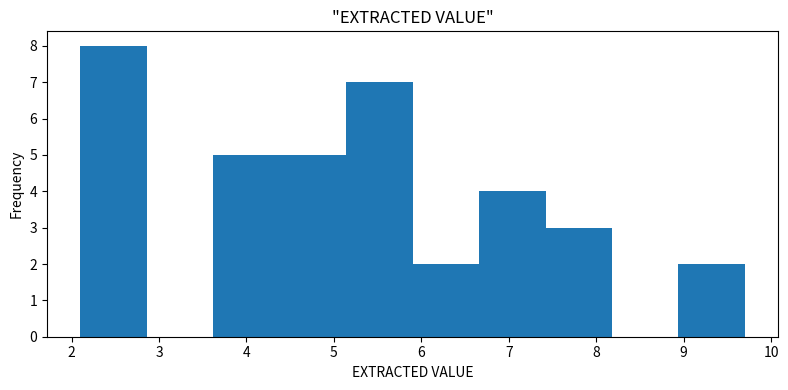

How tall is the bar that spans 8.94 to 9.70 on the x-axis? Neither the bar edges nor the heights are printed on the chart, so give them approximately, as read against the axes.

2